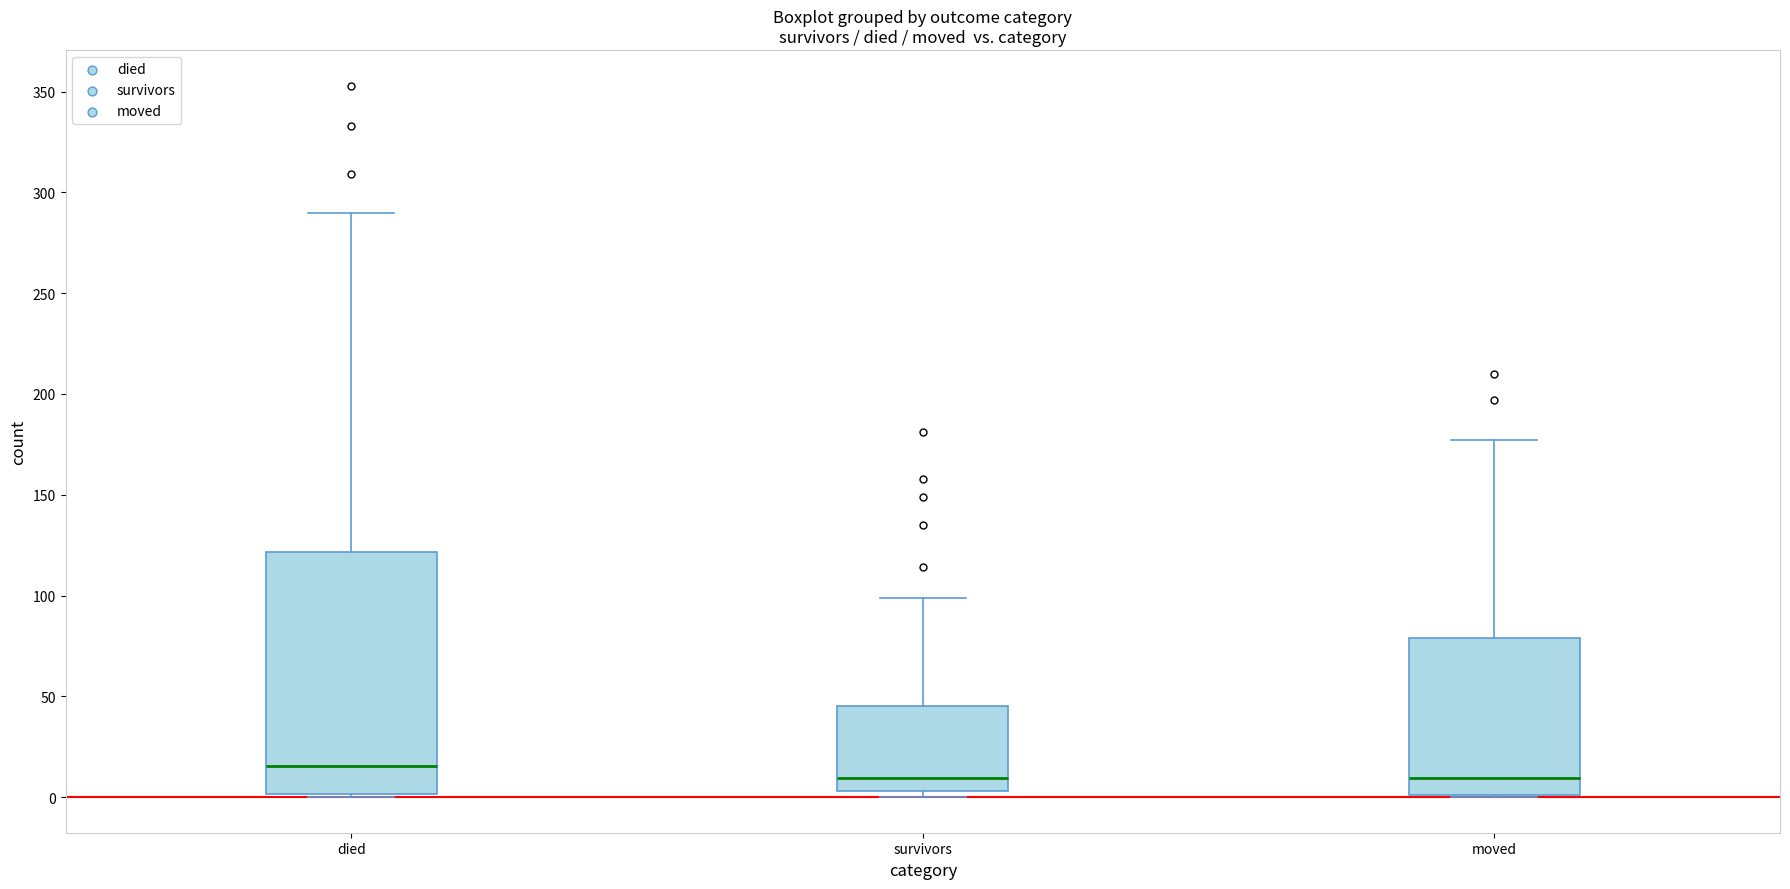

Reading left to right, read every box against the y-axis: the position of its median line, the range the box covers, and the ends of its whiskers. The values are not printed on the chart, so give them approximately, as read against the axis.

died: median 15, box 0 to 120, whiskers 0 to 290
survivors: median 10, box 5 to 45, whiskers 0 to 100
moved: median 10, box 0 to 80, whiskers 0 to 175